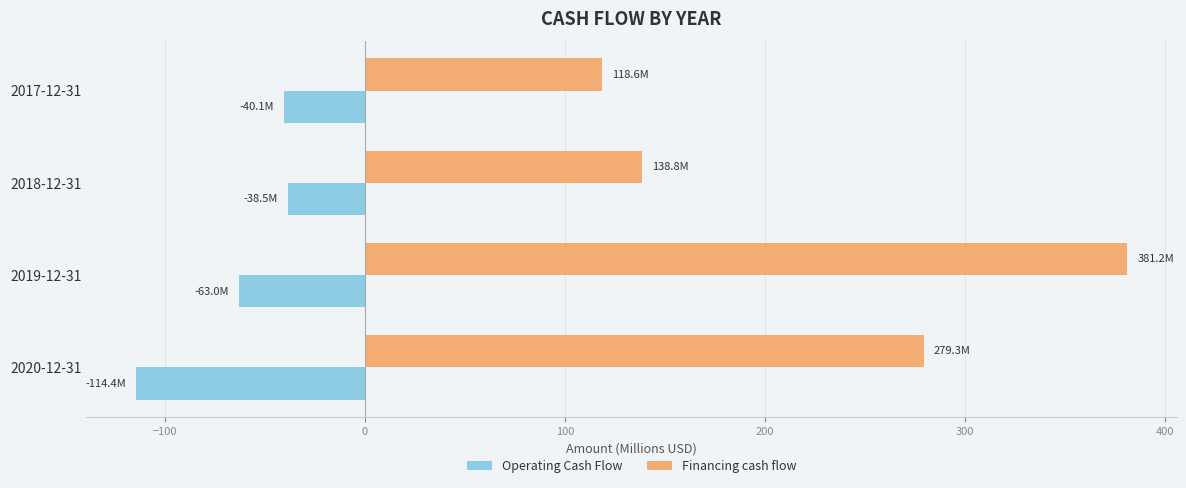

At which category is the sum across all series the highest?

2019-12-31